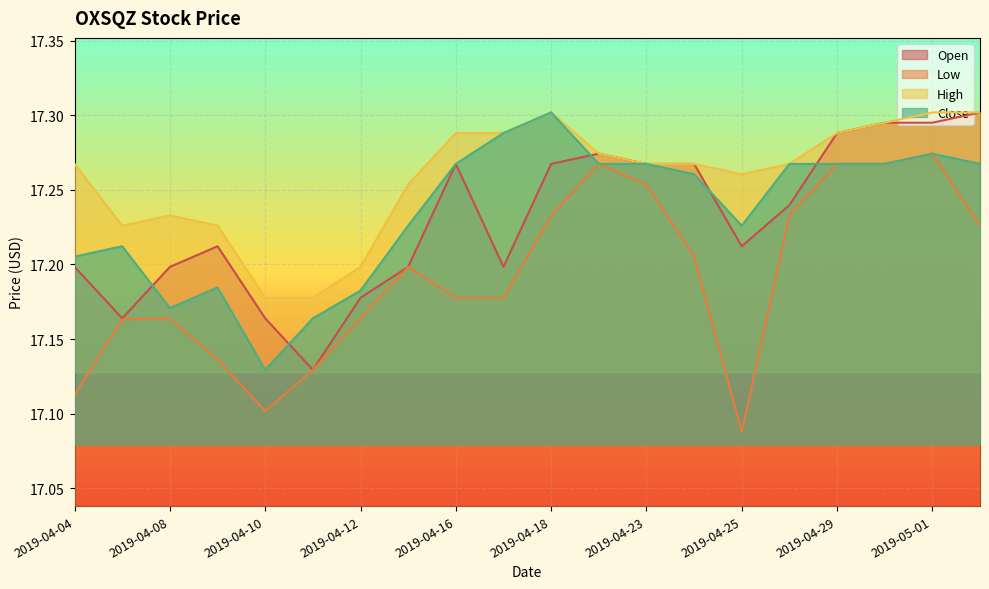

What is the sum of the Close values at 2019-04-04 and 2019-04-16?

34.5